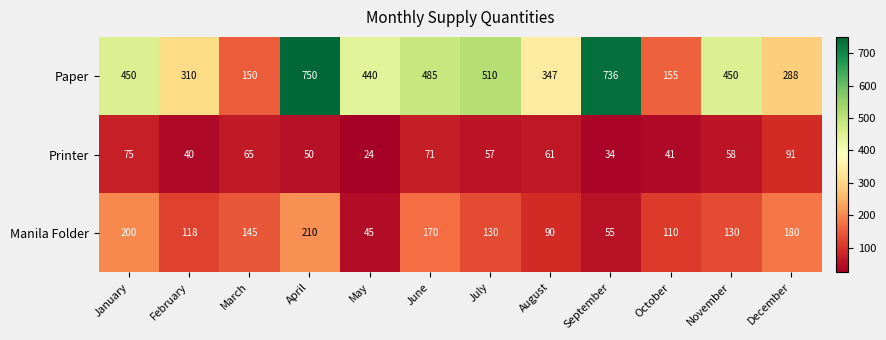

How many values in the Paper series are below 450?

6